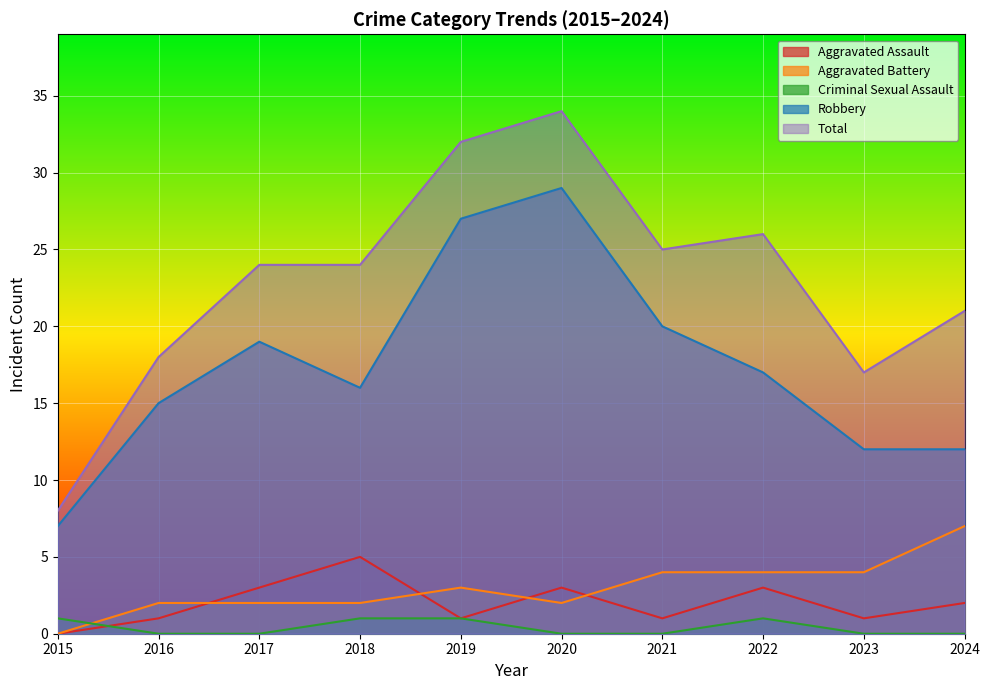

Reading right to left, transcribe all the data shown in this chart.

Aggravated Assault: 2	1	3	1	3	1	5	3	1	0
Aggravated Battery: 7	4	4	4	2	3	2	2	2	0
Criminal Sexual Assault: 0	0	1	0	0	1	1	0	0	1
Robbery: 12	12	17	20	29	27	16	19	15	7
Total: 21	17	26	25	34	32	24	24	18	8